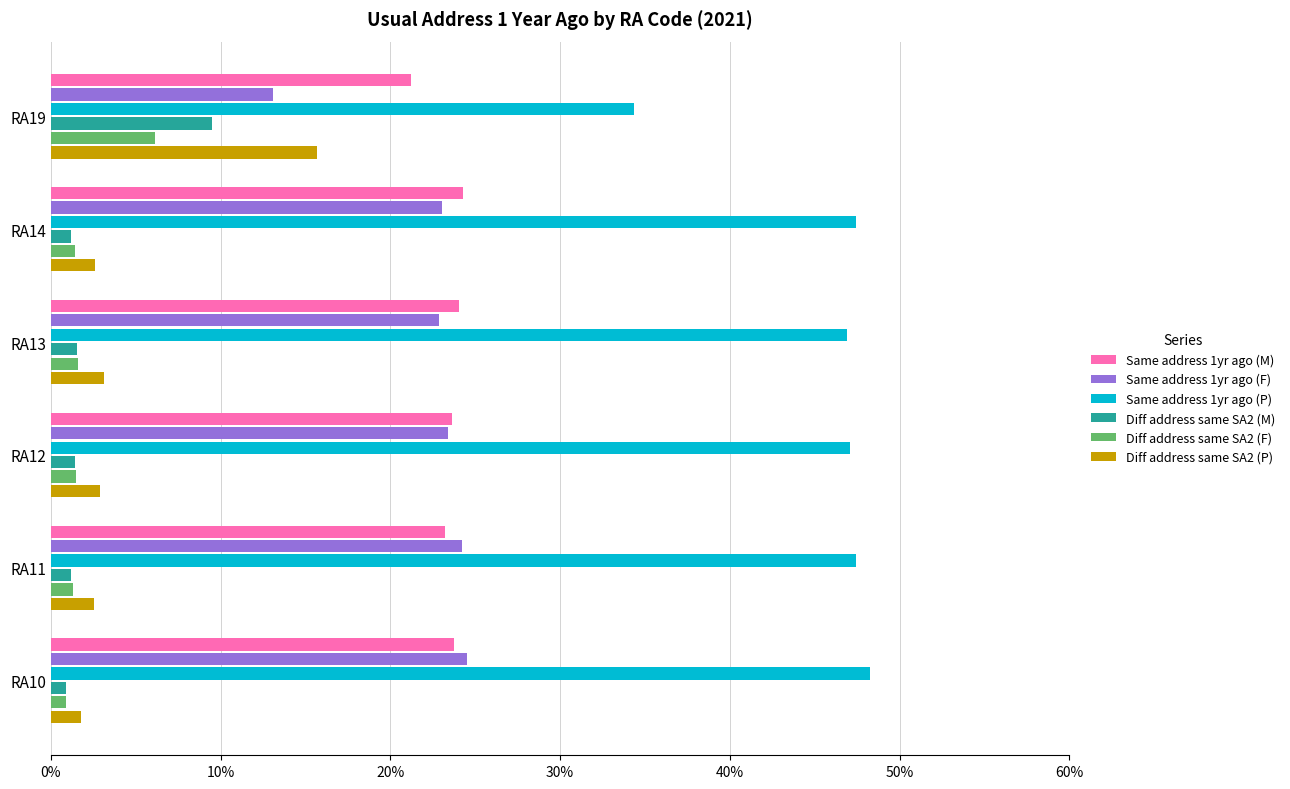

What is the sum of the Same address 1yr ago (F) values at RA13 and RA19?

36.0